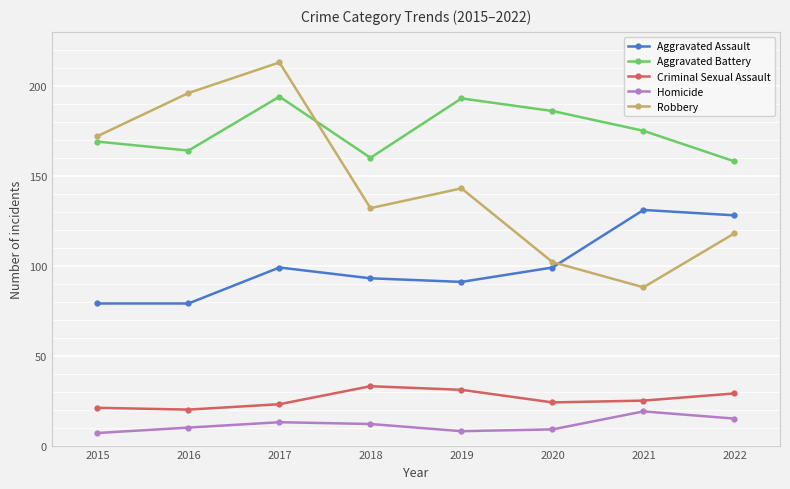

At which category does Aggravated Battery reach its first local peak?

2017